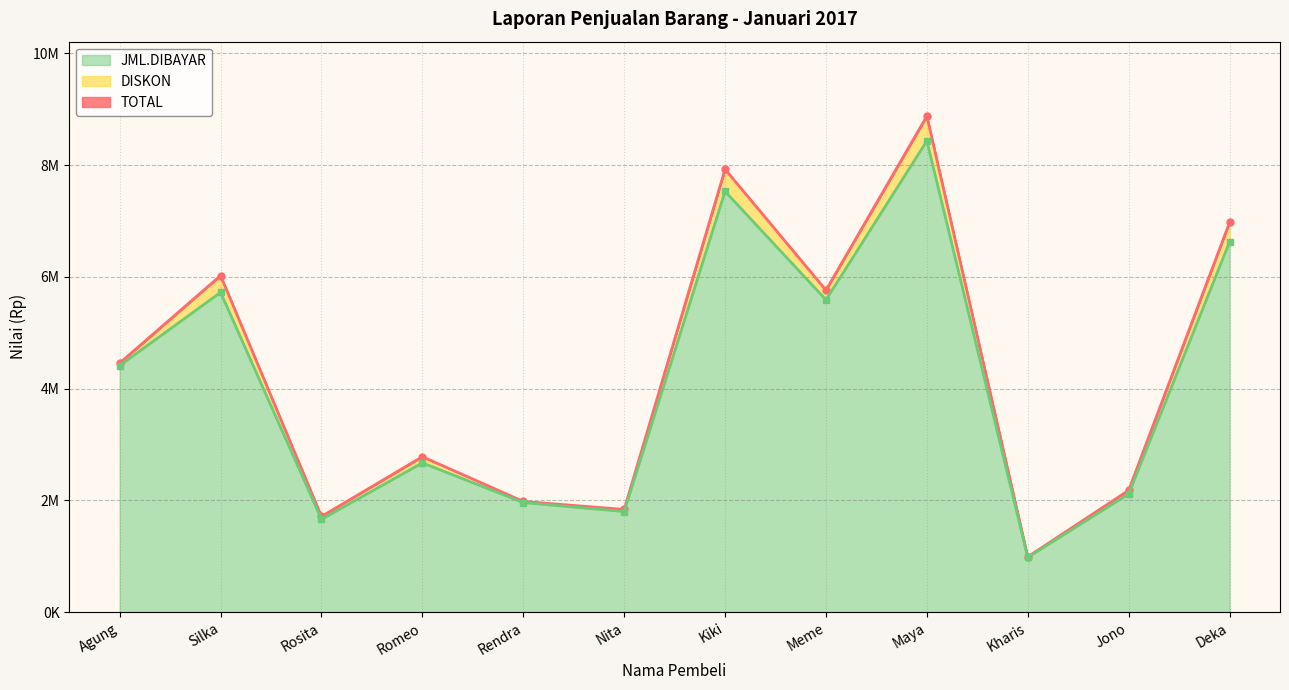

What position from the left is Nita?

6